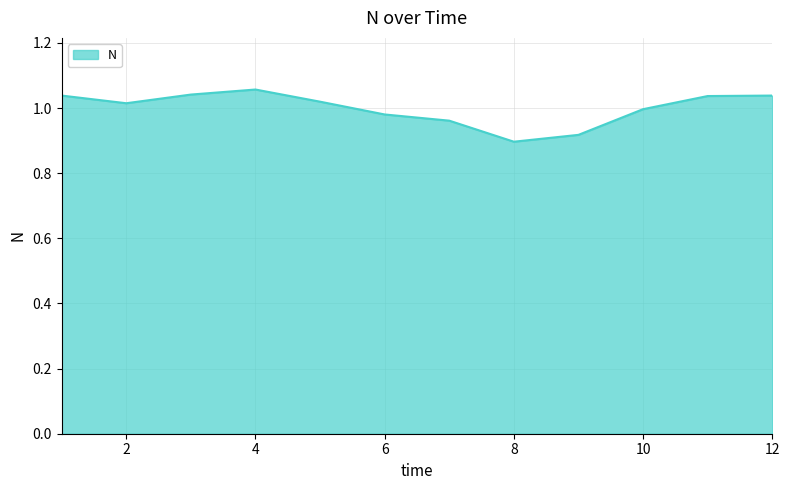

Where is the data nearest to the value 0?

8